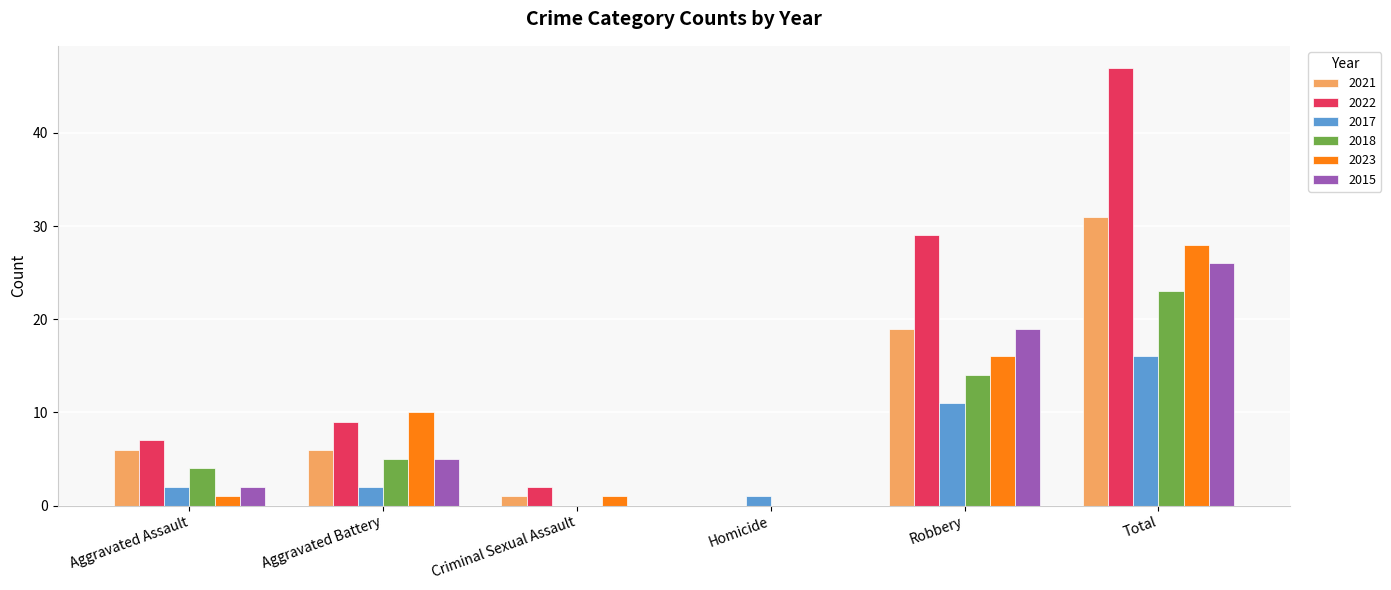

Reading right to left, list all the values displayed in this chart.

2021: Total=31	Robbery=19	Homicide=0	Criminal Sexual Assault=1	Aggravated Battery=6	Aggravated Assault=6
2022: Total=47	Robbery=29	Homicide=0	Criminal Sexual Assault=2	Aggravated Battery=9	Aggravated Assault=7
2017: Total=16	Robbery=11	Homicide=1	Criminal Sexual Assault=0	Aggravated Battery=2	Aggravated Assault=2
2018: Total=23	Robbery=14	Homicide=0	Criminal Sexual Assault=0	Aggravated Battery=5	Aggravated Assault=4
2023: Total=28	Robbery=16	Homicide=0	Criminal Sexual Assault=1	Aggravated Battery=10	Aggravated Assault=1
2015: Total=26	Robbery=19	Homicide=0	Criminal Sexual Assault=0	Aggravated Battery=5	Aggravated Assault=2